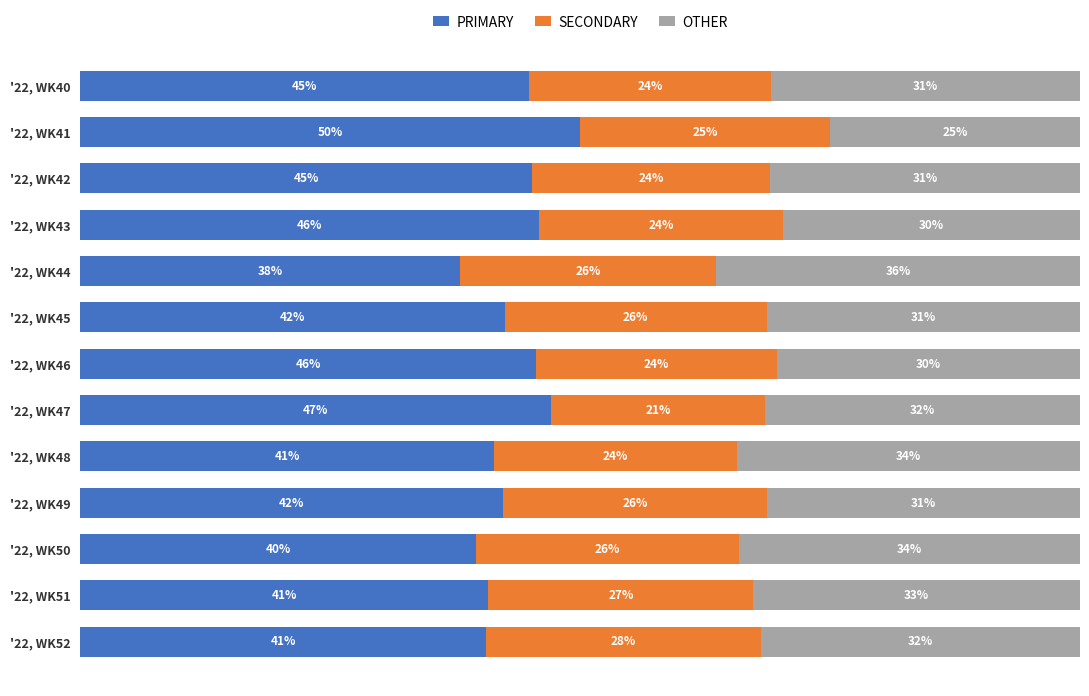

Which category has the highest value in the PRIMARY series?

'22, WK41